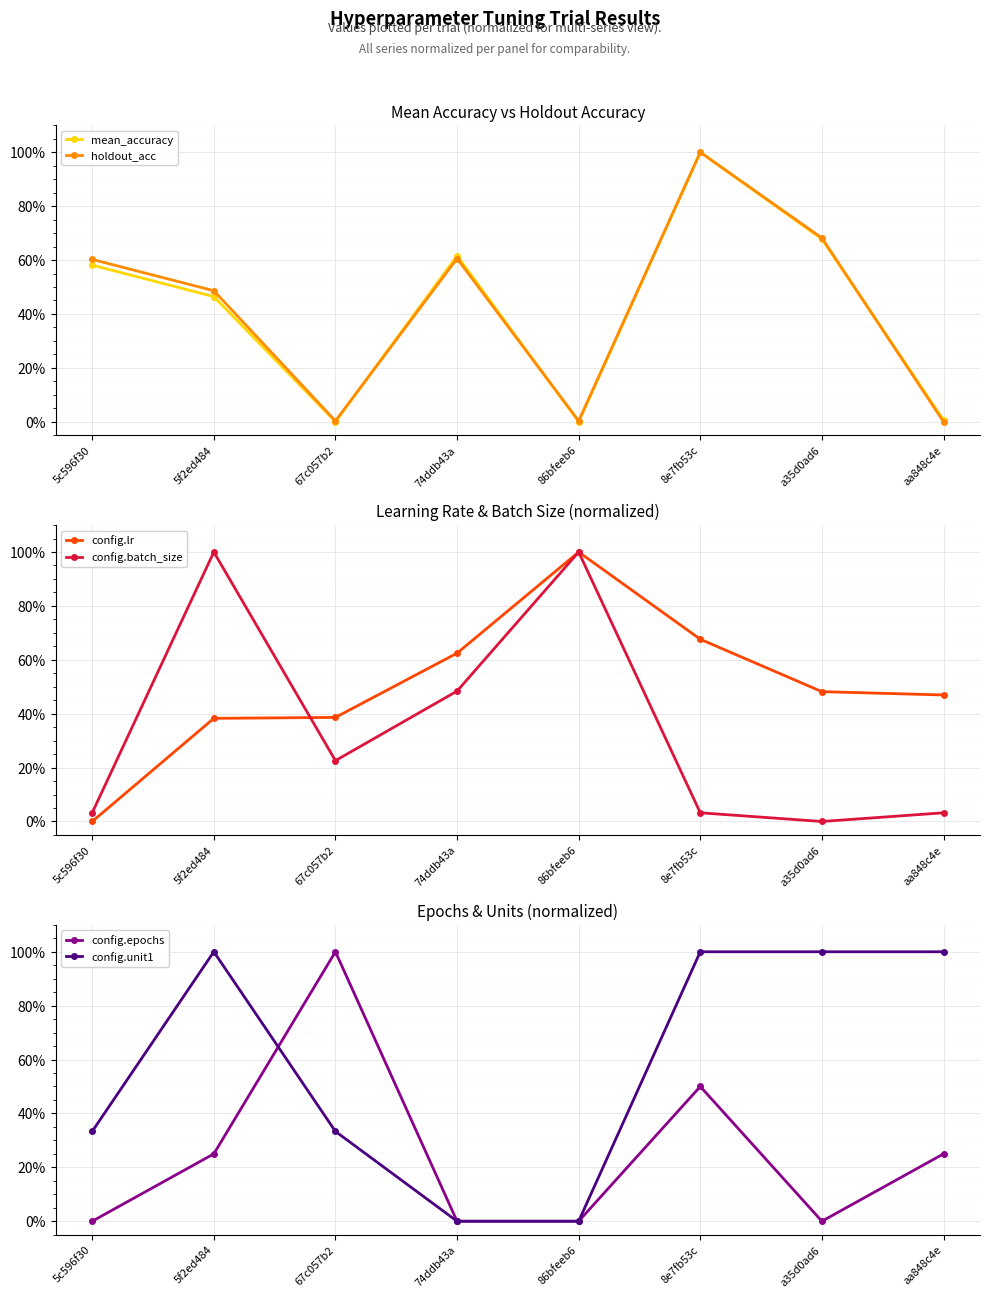

Count the number of categories in the chart.

8